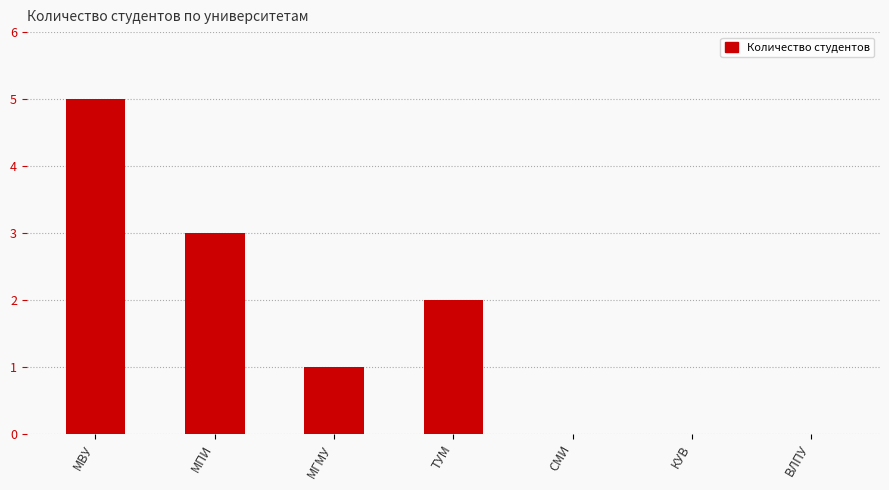

The chart shows a value of 0 at МГМУ. True or false?

False